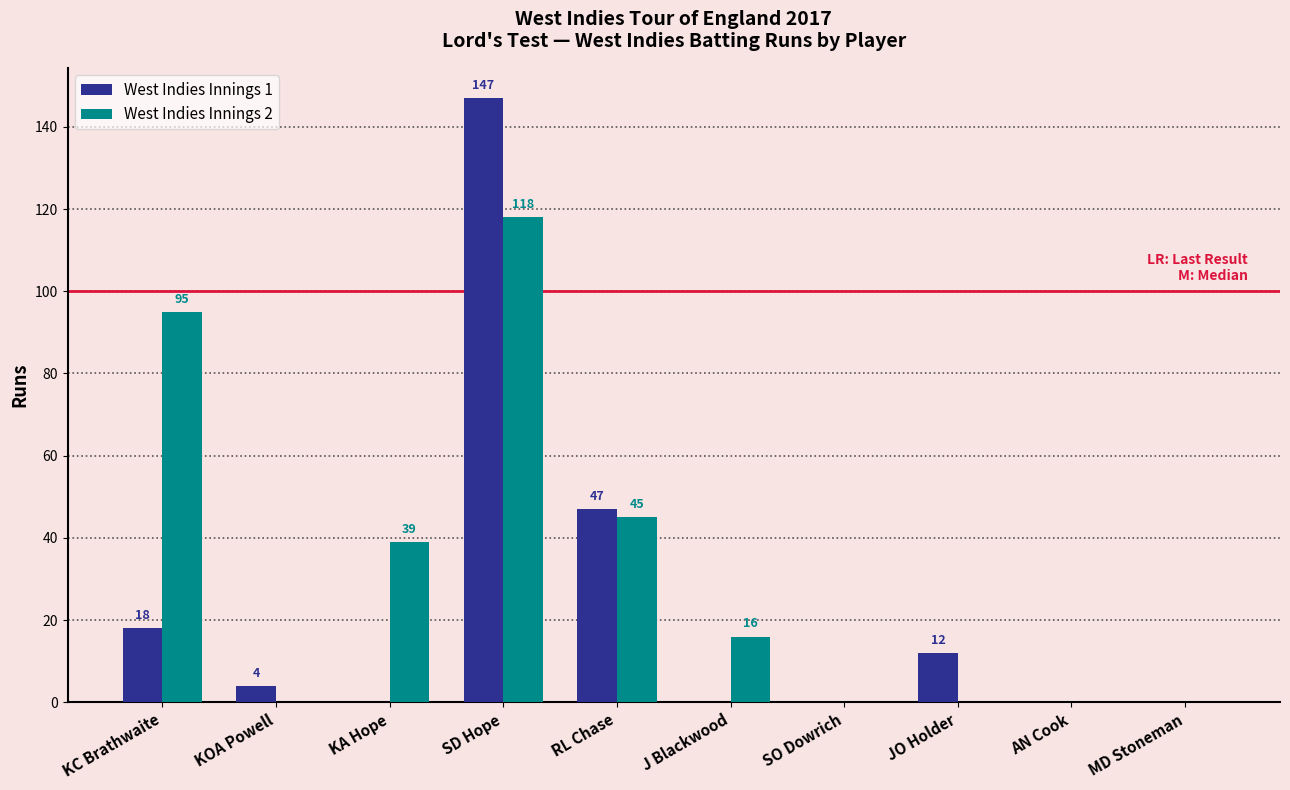

At which category is the sum across all series the highest?

SD Hope